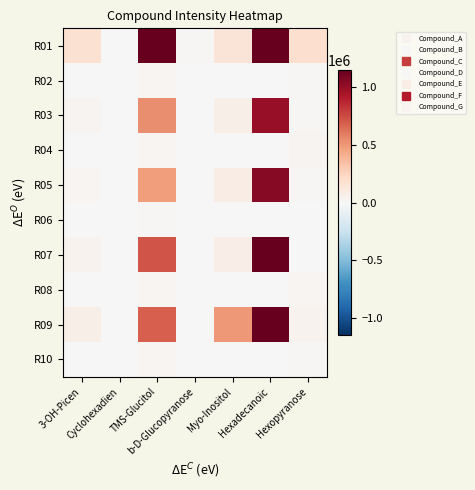

Reading left to right, extract all data points from this chart.

R01: 3-OH-Picen=175199.6	Cyclohexadien=1686.6	TMS-Glucitol=5426650.0	b-D-Glucopyranose=9804.4	Myo-Inositol=148267.9	Hexadecanoic=3678886.5	Hexopyranose=191442.6
R02: 3-OH-Picen=7276.5	Cyclohexadien=-66.7	TMS-Glucitol=20044.9	b-D-Glucopyranose=2908.1	Myo-Inositol=-475.7	Hexadecanoic=3992.0	Hexopyranose=12938.5
R03: 3-OH-Picen=33267.8	Cyclohexadien=419.9	TMS-Glucitol=530034.0	b-D-Glucopyranose=3358.7	Myo-Inositol=63713.2	Hexadecanoic=1001292.8	Hexopyranose=12284.5
R04: 3-OH-Picen=5088.7	Cyclohexadien=-308.9	TMS-Glucitol=23471.5	b-D-Glucopyranose=1911.1	Myo-Inositol=-4704.0	Hexadecanoic=8043.1	Hexopyranose=27187.3
R05: 3-OH-Picen=25142.1	Cyclohexadien=3.9	TMS-Glucitol=481047.6	b-D-Glucopyranose=2702.5	Myo-Inositol=85972.0	Hexadecanoic=1039245.2	Hexopyranose=11177.6
R06: 3-OH-Picen=4621.3	Cyclohexadien=-76.5	TMS-Glucitol=17074.8	b-D-Glucopyranose=3178.2	Myo-Inositol=2275.8	Hexadecanoic=-43.7	Hexopyranose=4114.8
R07: 3-OH-Picen=41294.3	Cyclohexadien=859.5	TMS-Glucitol=723365.2	b-D-Glucopyranose=3458.2	Myo-Inositol=79477.5	Hexadecanoic=1231800.5	Hexopyranose=7433.3
R08: 3-OH-Picen=5465.2	Cyclohexadien=-45.3	TMS-Glucitol=23196.5	b-D-Glucopyranose=695.6	Myo-Inositol=6145.7	Hexadecanoic=8806.4	Hexopyranose=19303.3
R09: 3-OH-Picen=70655.1	Cyclohexadien=-397.9	TMS-Glucitol=683068.8	b-D-Glucopyranose=7108.8	Myo-Inositol=500157.7	Hexadecanoic=2101110.5	Hexopyranose=38926.3
R10: 3-OH-Picen=5408.4	Cyclohexadien=-38.8	TMS-Glucitol=20243.3	b-D-Glucopyranose=1049.0	Myo-Inositol=6303.5	Hexadecanoic=5239.3	Hexopyranose=9725.2